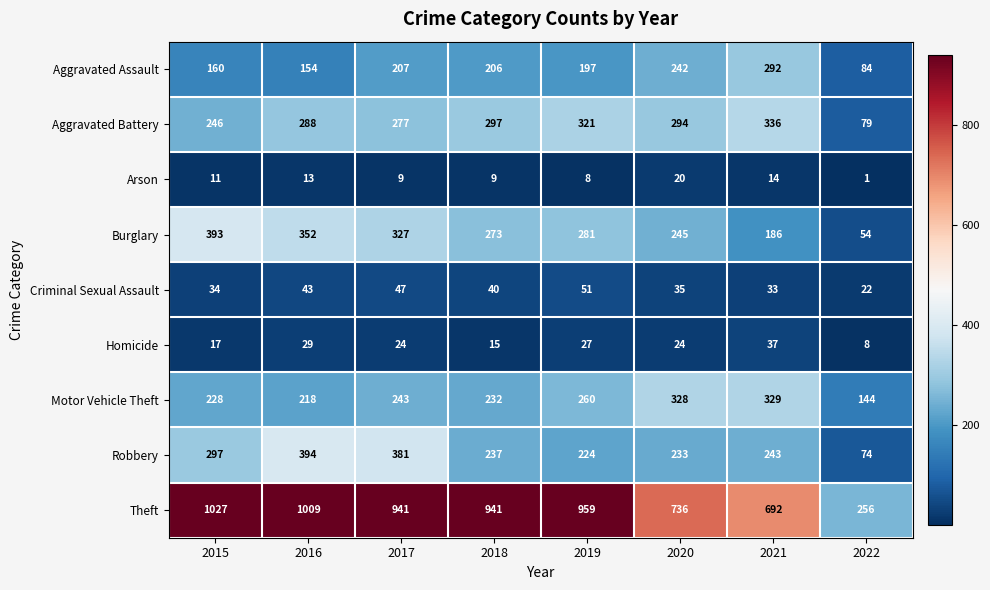

Which series has the largest total across all categories?

Theft